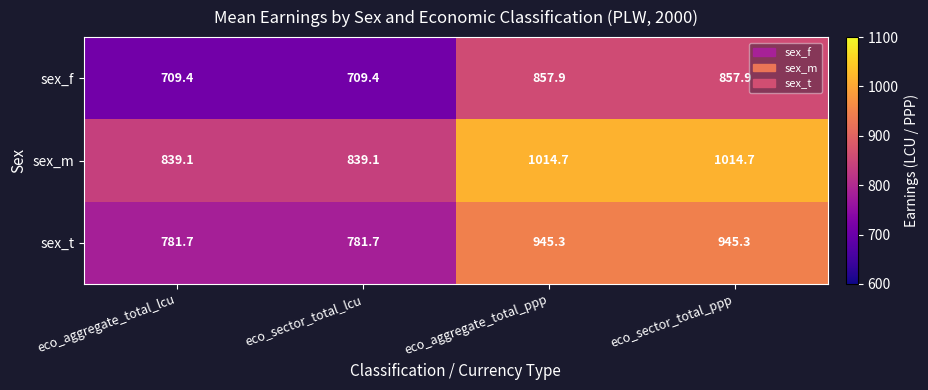

How many data points in sex_f are less than 857?

2